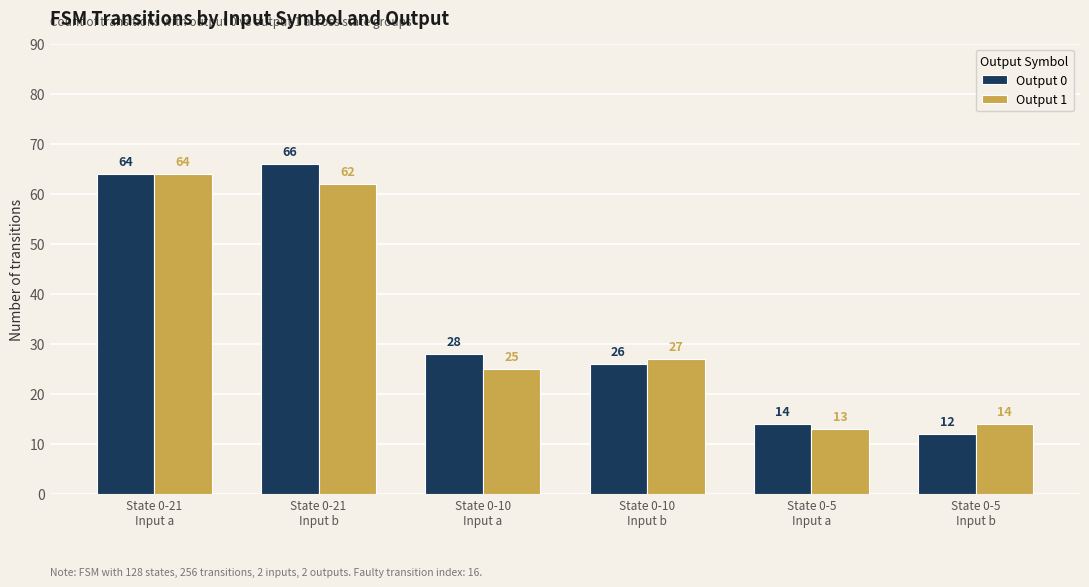

At how many categories does at least one series exceed 29?

2